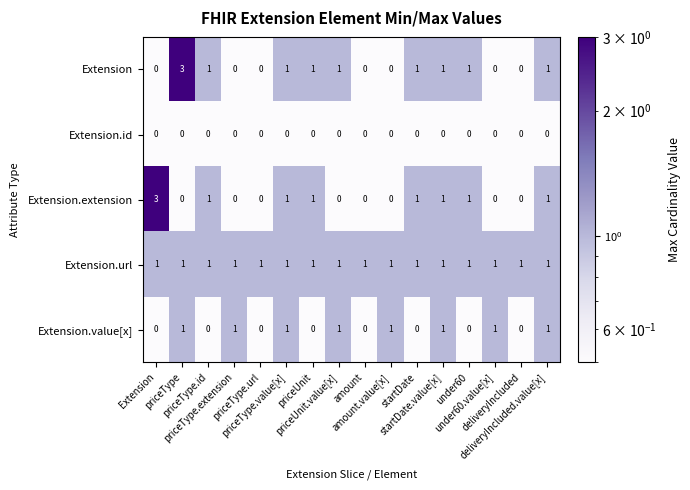

What is the total value across all series at deliveryIncluded.value[x]?

4